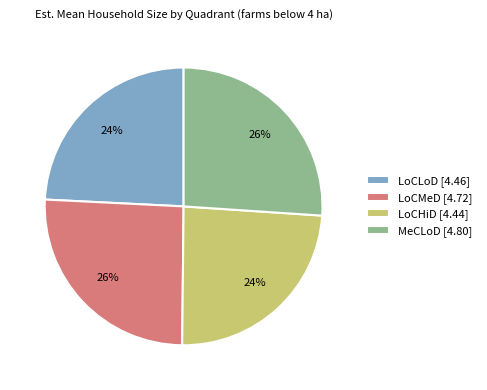

To the nearest percent, what is the average slice percentage?

25%